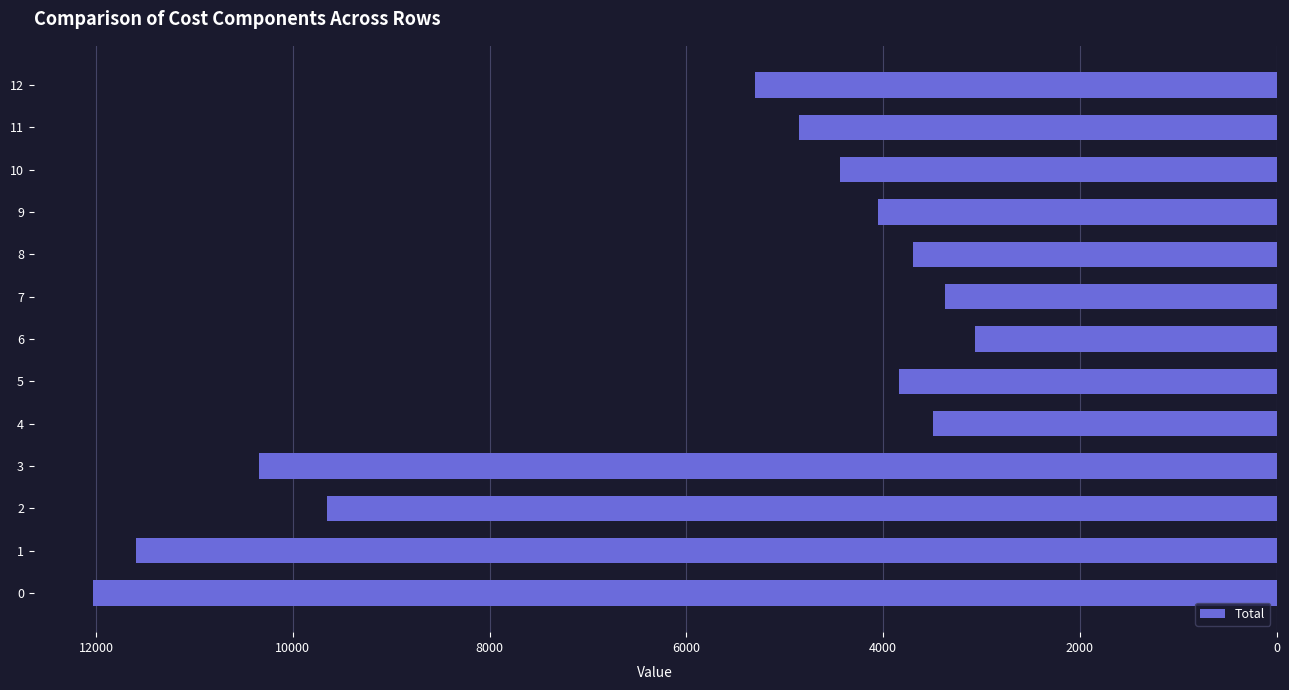

What is the average value?

6133